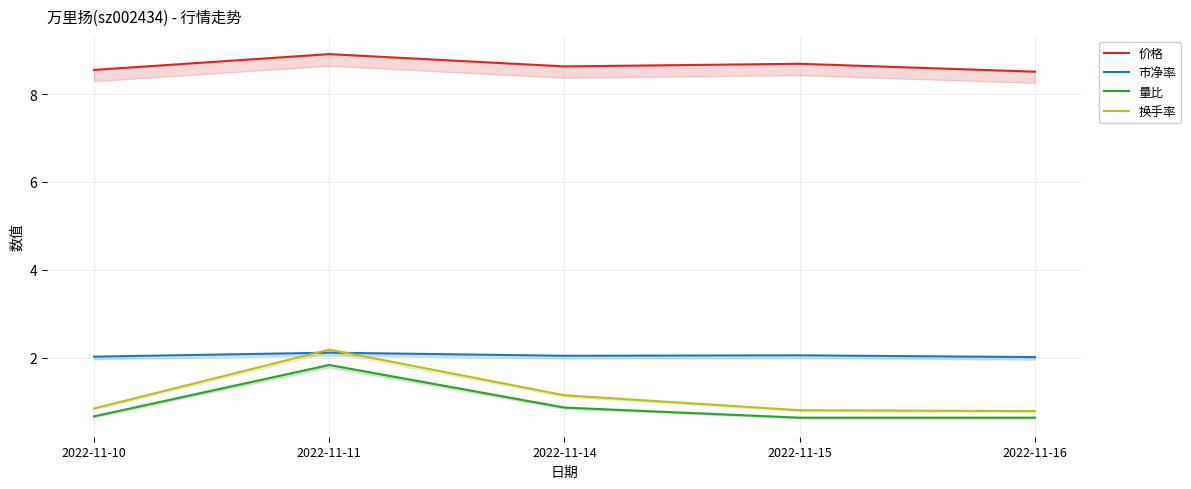

Reading left to right, list all the values displayed in this chart.

价格: 2022-11-10=8.6	2022-11-11=8.9	2022-11-14=8.6	2022-11-15=8.7	2022-11-16=8.5
市净率: 2022-11-10=2.0	2022-11-11=2.1	2022-11-14=2.0	2022-11-15=2.0	2022-11-16=2.0
量比: 2022-11-10=0.7	2022-11-11=1.8	2022-11-14=0.9	2022-11-15=0.6	2022-11-16=0.6
换手率: 2022-11-10=0.8	2022-11-11=2.2	2022-11-14=1.1	2022-11-15=0.8	2022-11-16=0.8